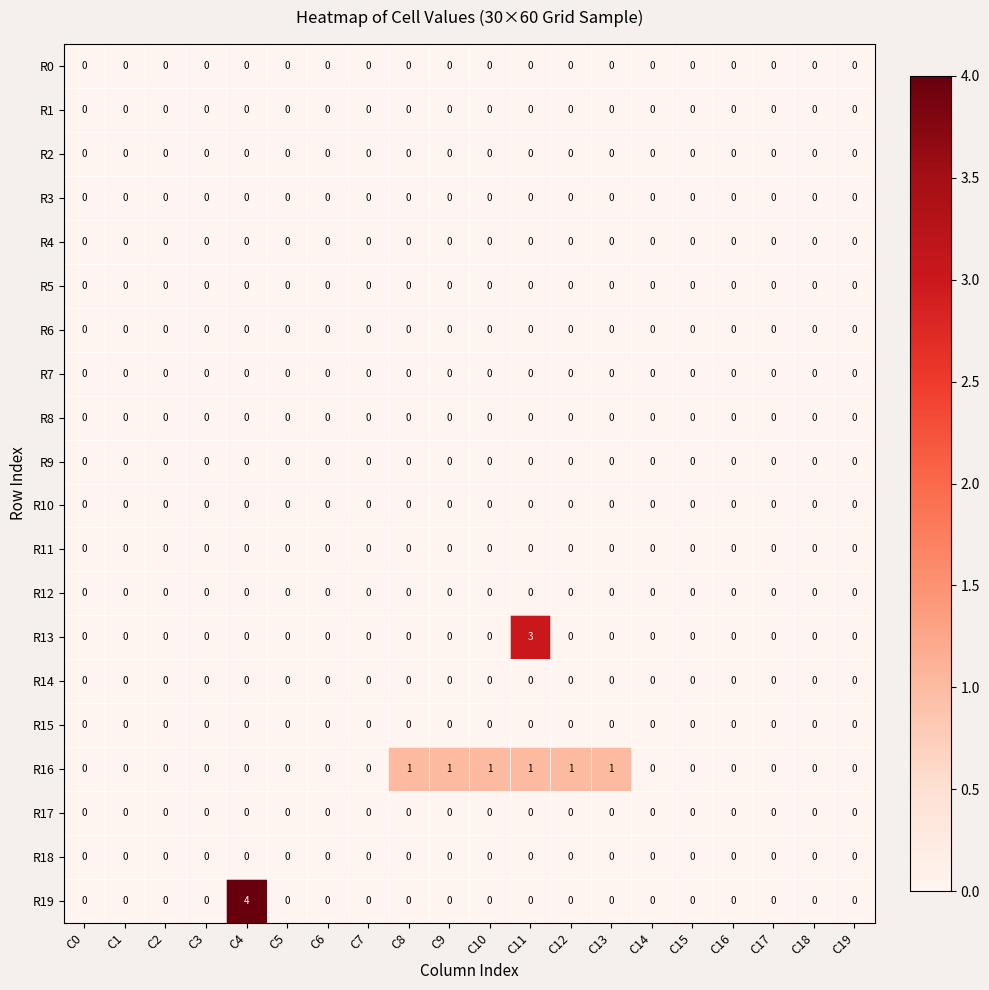

Which series has the widest spread of values?

R19